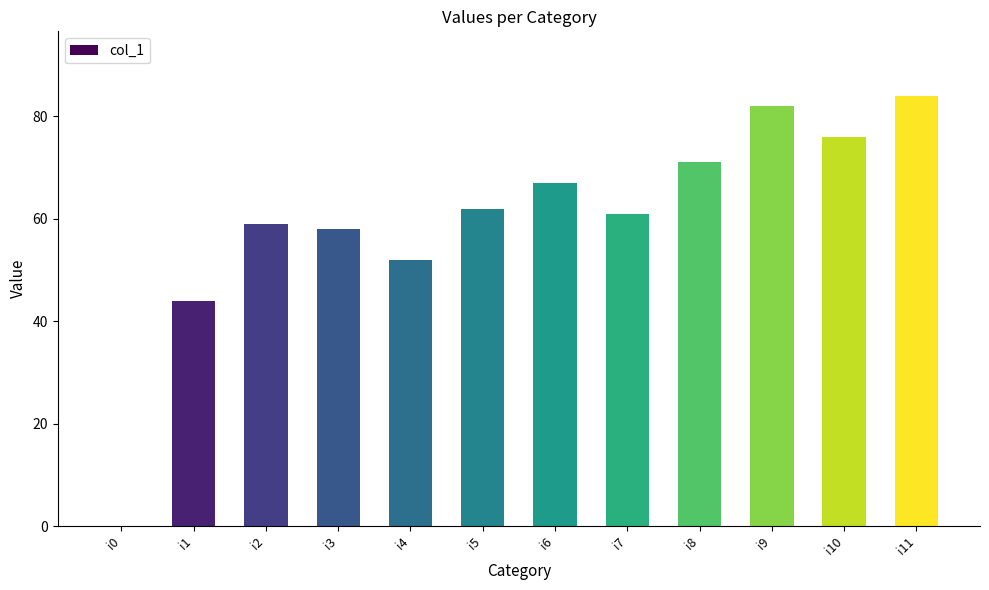

Reading right to left, what are all the values shown in this chart?

84	76	82	71	61	67	62	52	58	59	44	0